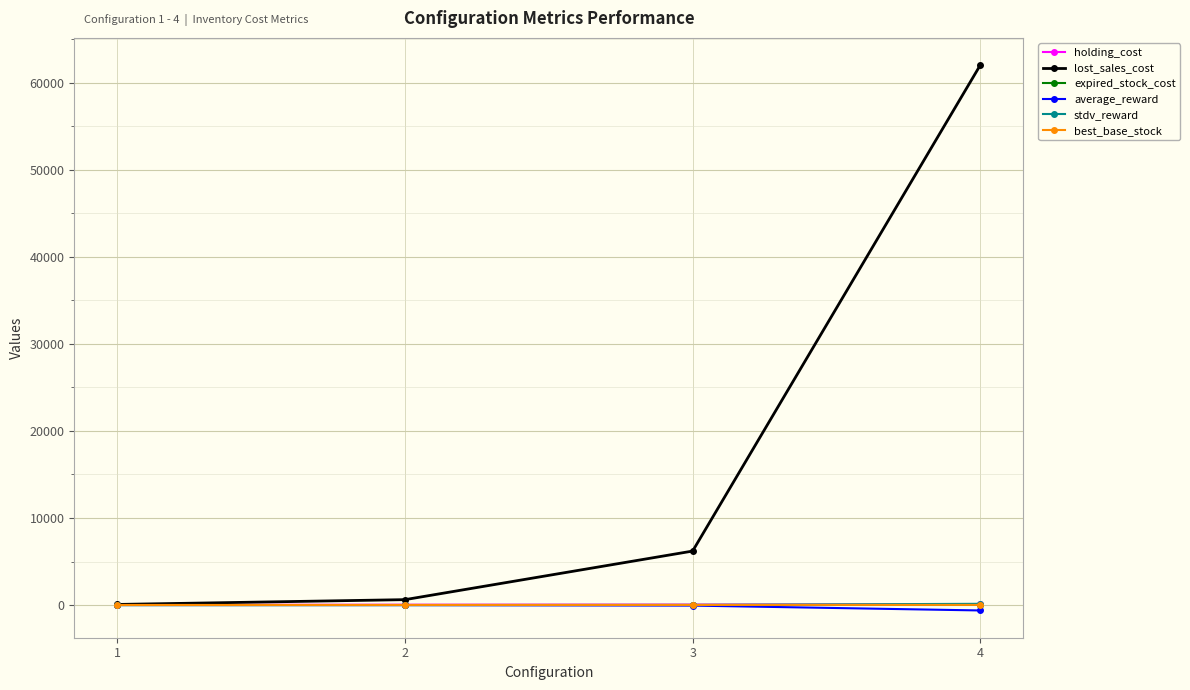

The value of holding_cost at 4 is 64.0. True or false?

True